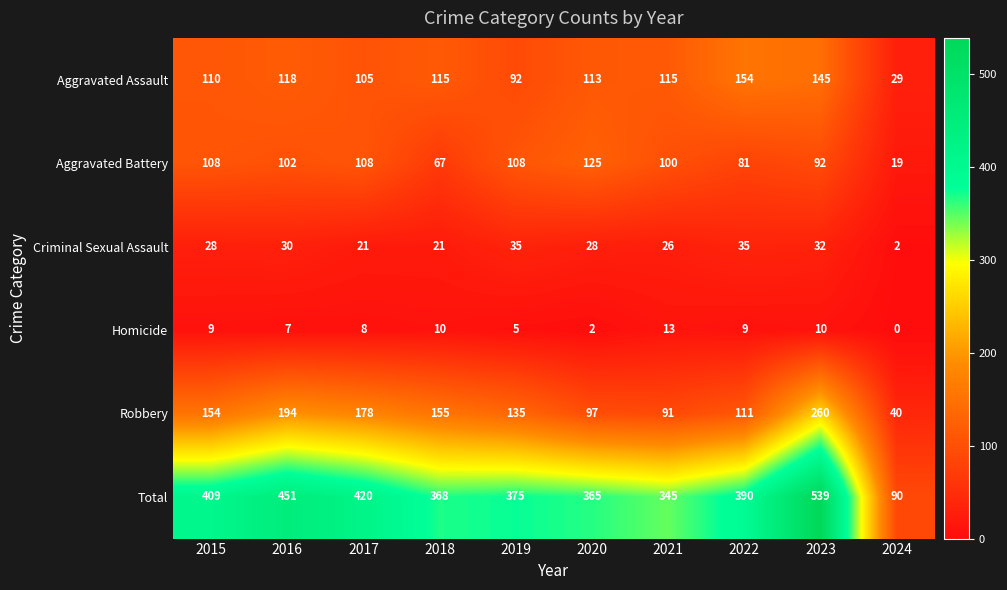

How many distinct data groups are displayed?

6